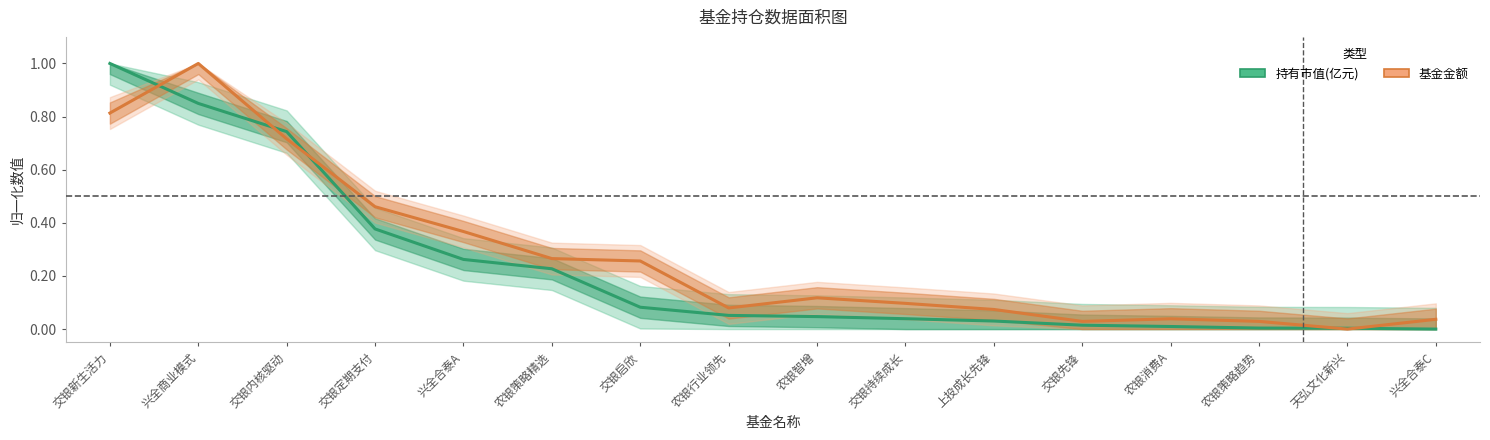

What is the sum of the 基金金额 values at 兴全合泰C and 农银智增?

0.2